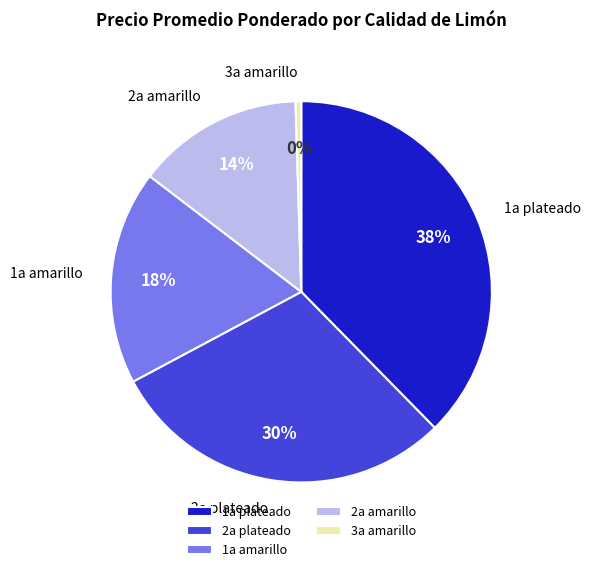

Is the sum of 3a amarillo and 2a amarillo greater than half?

No